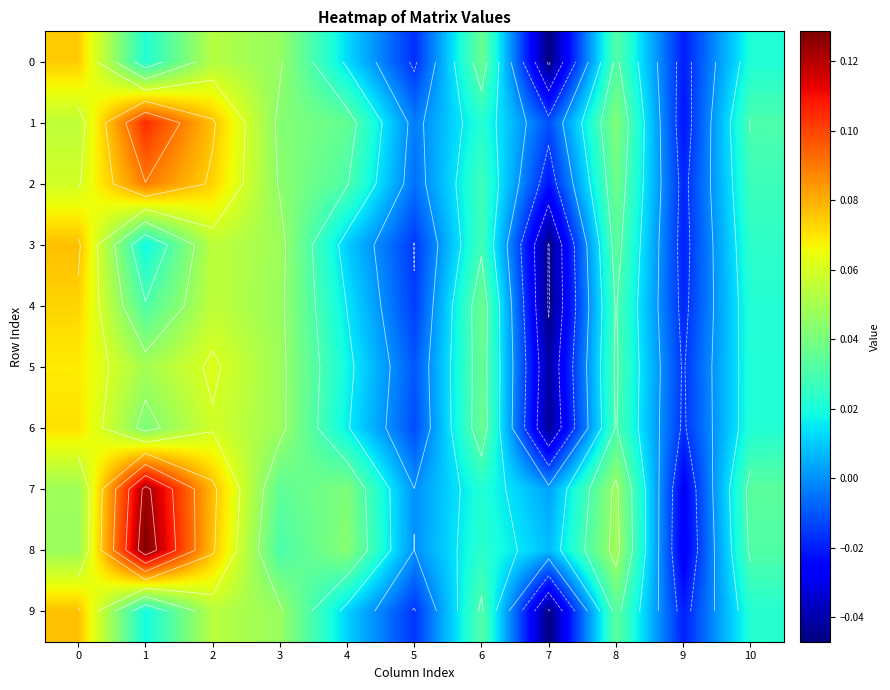

Which has a higher value, 3 or 5?

3